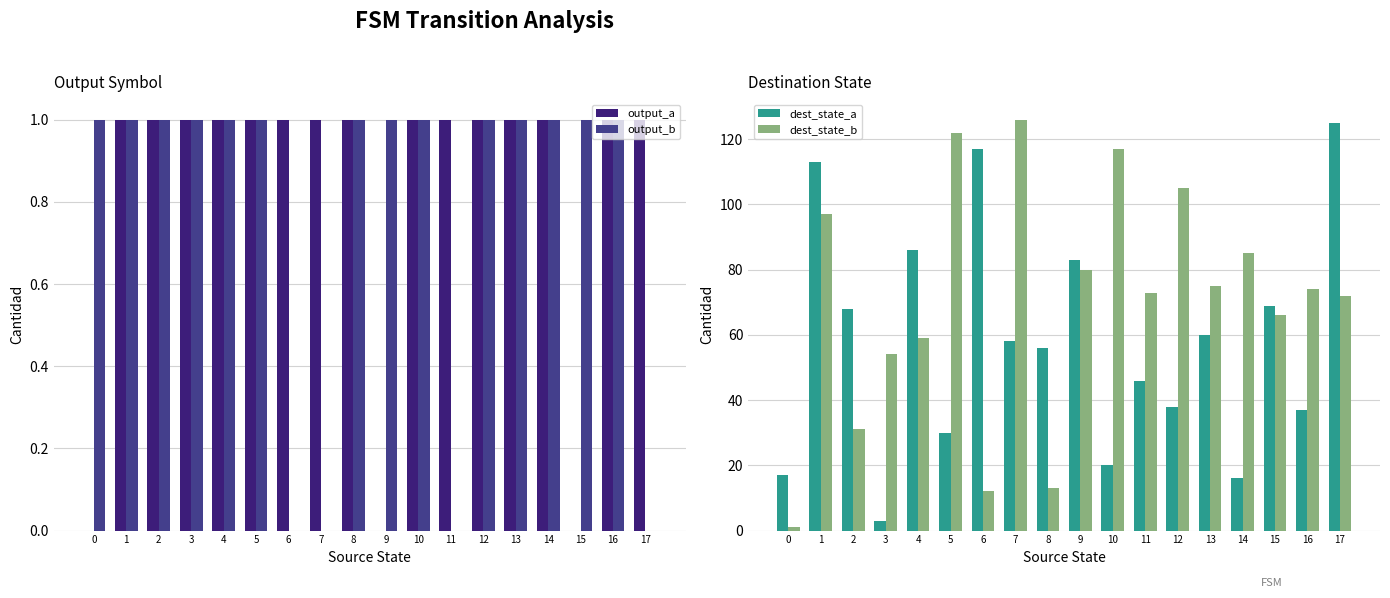

Which series has the largest total across all categories?

dest_state_b